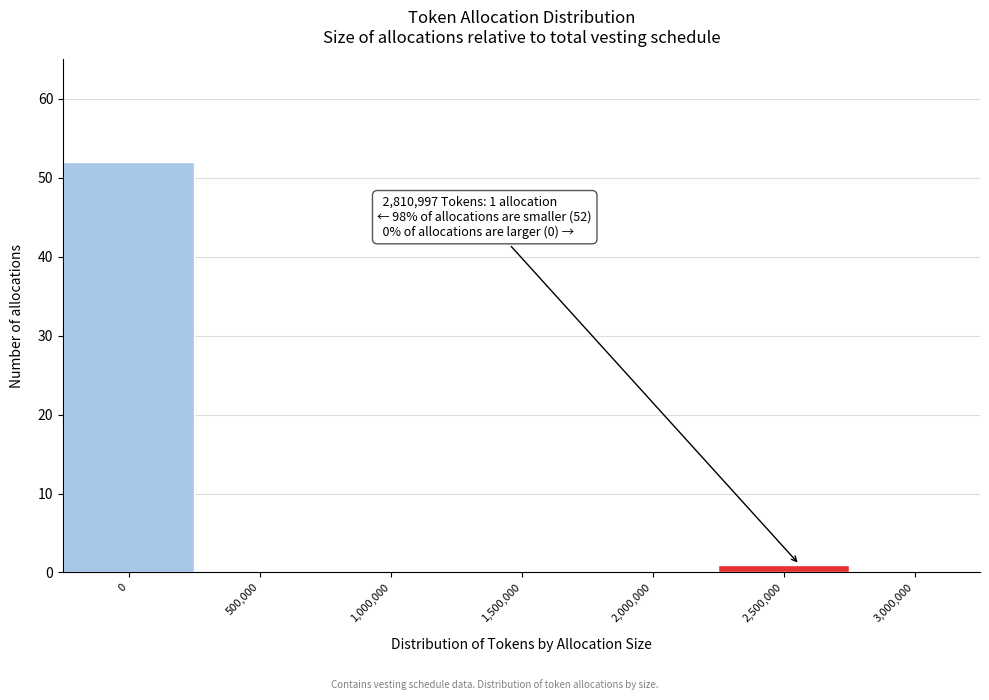

Reading right to left, transcribe all the data shown in this chart.

3,000,000=0	2,500,000=1	2,000,000=0	1,500,000=0	1,000,000=0	500,000=0	0=52